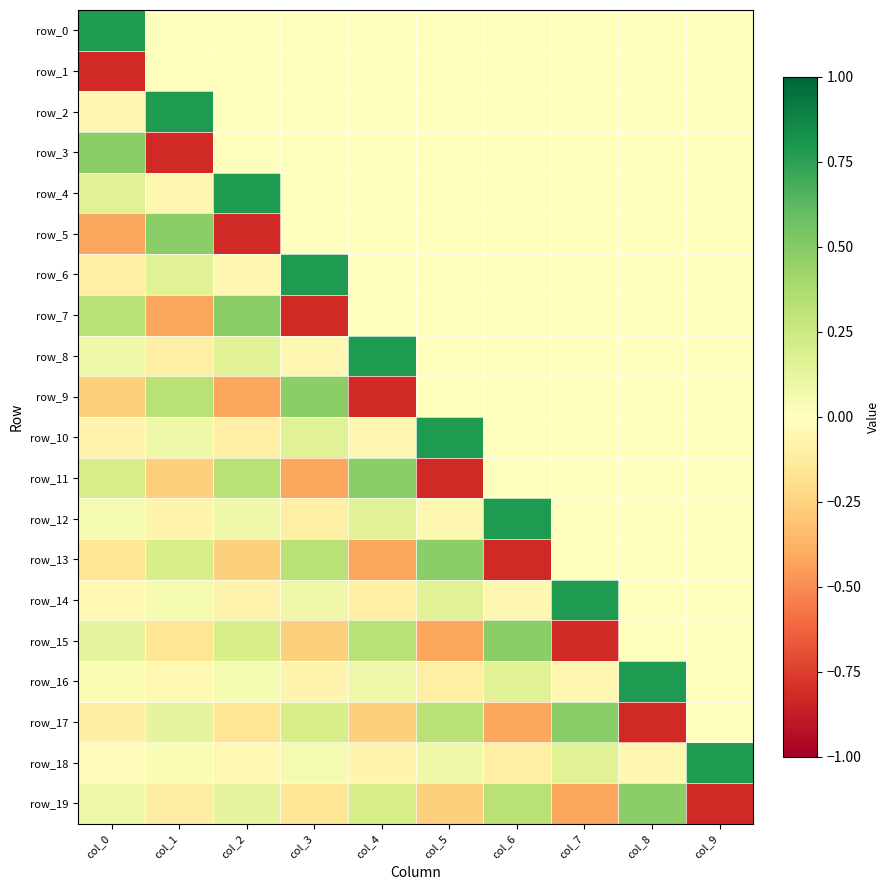

List the series in order of their peak value, highest first.

row_0, row_2, row_4, row_6, row_8, row_10, row_12, row_14, row_16, row_18, row_3, row_5, row_7, row_9, row_11, row_13, row_15, row_17, row_19, row_1